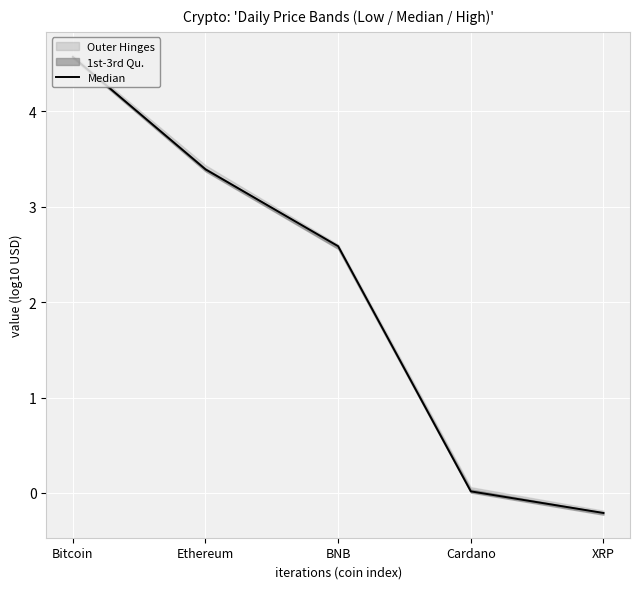

Where does the data first go above 2?

Bitcoin